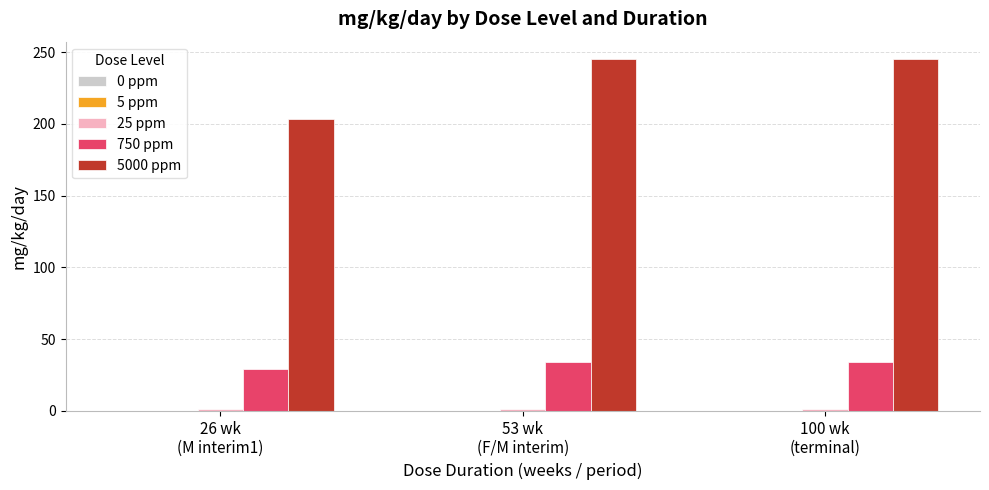

What is the total value across all series at 100 wk
(terminal)?

280.4